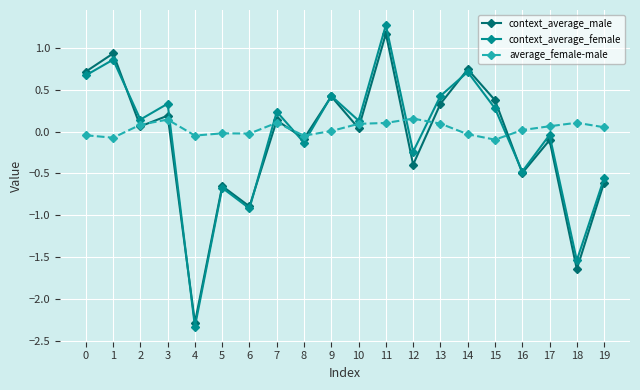

What is the difference between the maximum and minimum values in the average_female-male series?

0.3